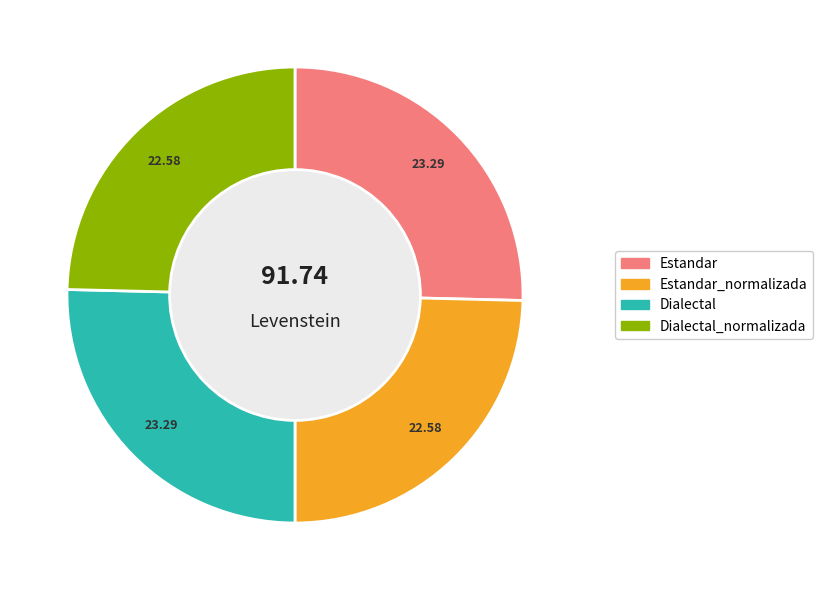

Is there any slice that represents more than half of the pie?

No